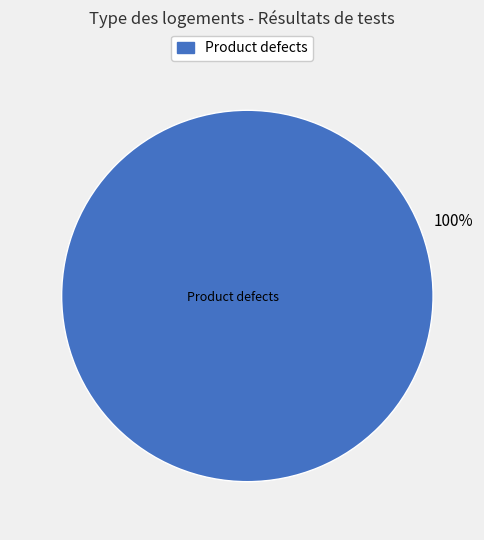

Does any single category account for the majority?

Yes